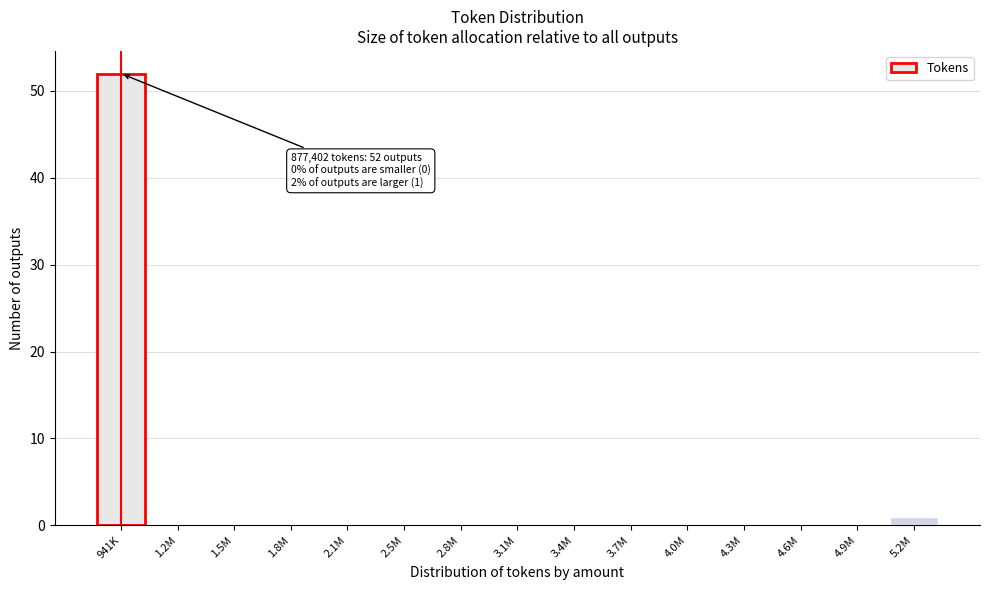

Reading left to right, what are all the values shown in this chart?

941K=52	1.2M=0	1.5M=0	1.8M=0	2.1M=0	2.5M=0	2.8M=0	3.1M=0	3.4M=0	3.7M=0	4.0M=0	4.3M=0	4.6M=0	4.9M=0	5.2M=1